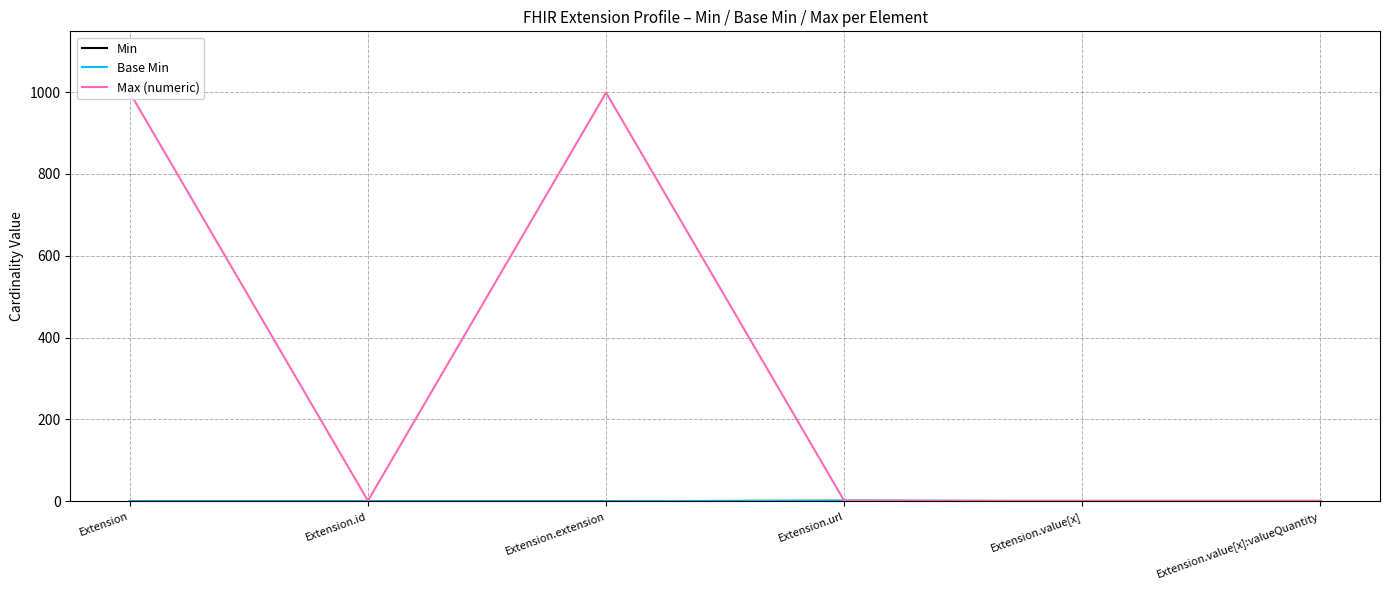

What is the total value across all series at Extension.value[x]?

1